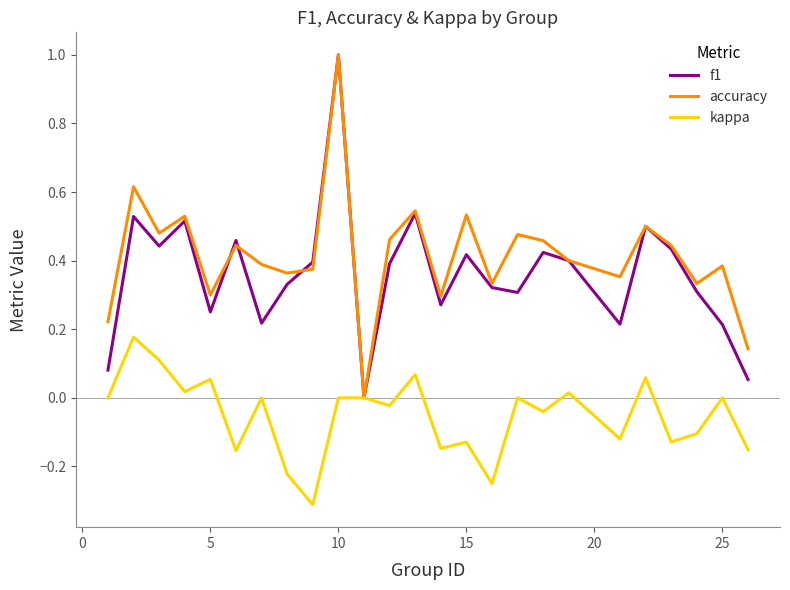

Which series has the largest total across all categories?

accuracy